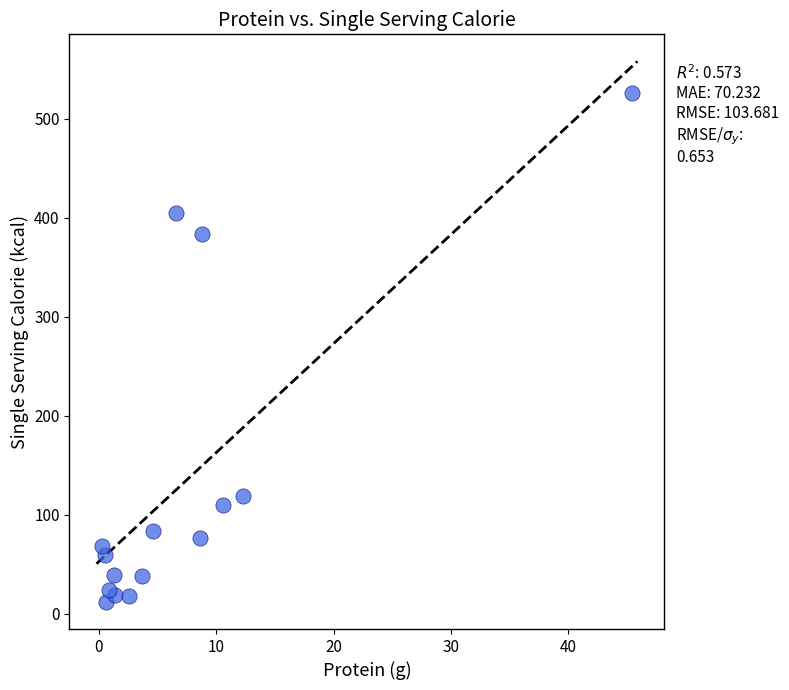

What Y value in the scatter plot is closest to 269?

383.3